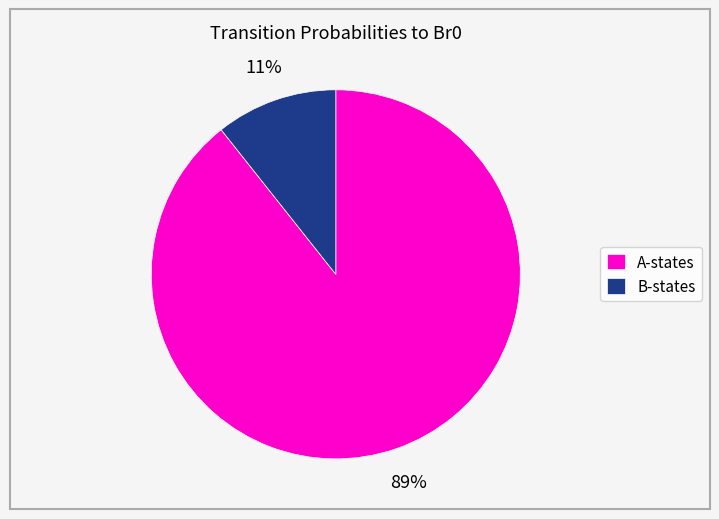

Does any single category account for the majority?

Yes